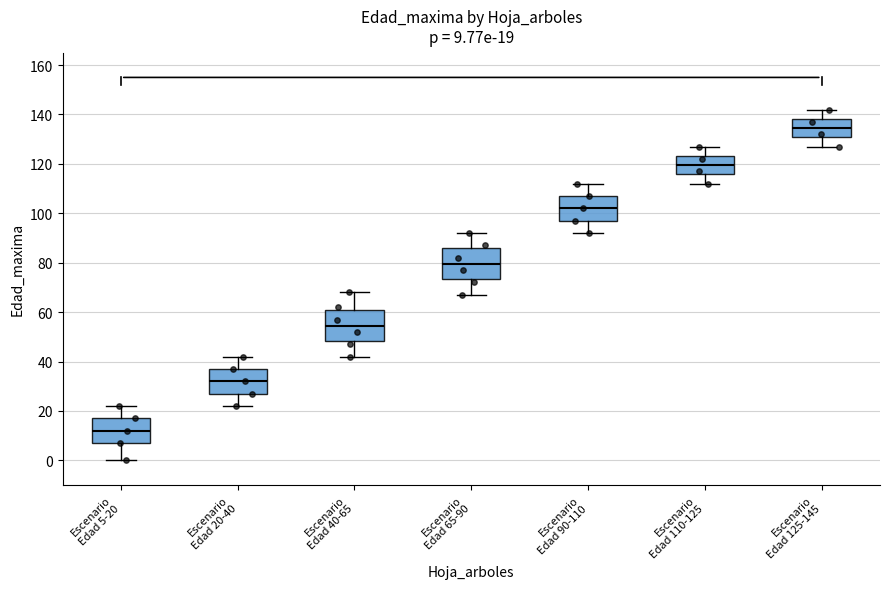

Which box's median line is the lowest?

Escenario Edad 5-20